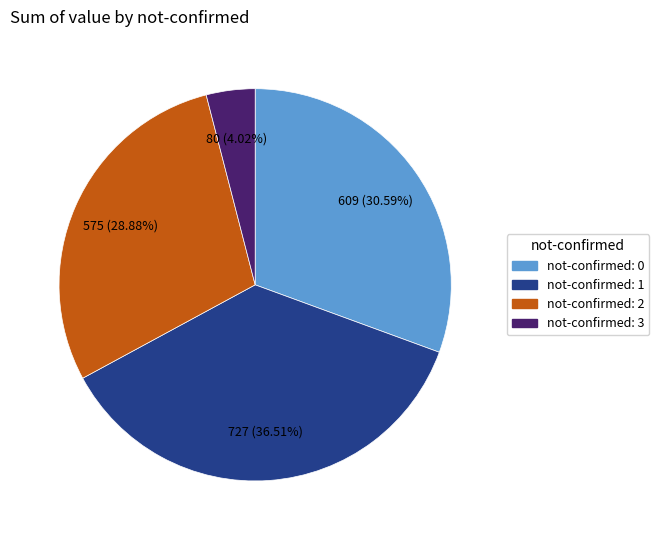

Which category has the biggest portion of the pie?

not-confirmed: 1